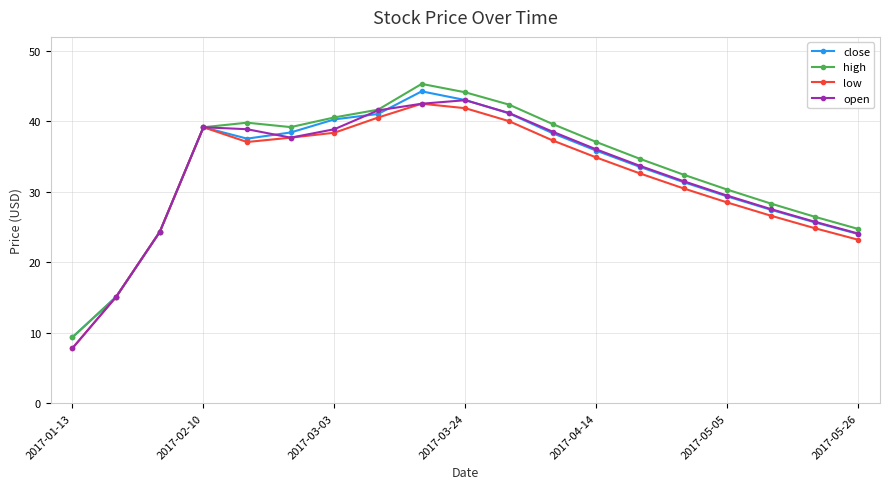

What is the lowest value of the high series?

9.4